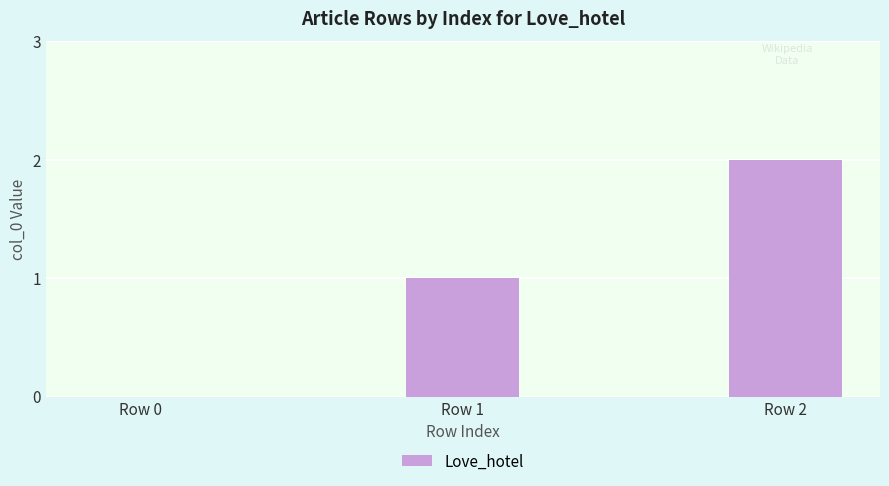

What is the difference between the values at Row 2 and Row 0?

2